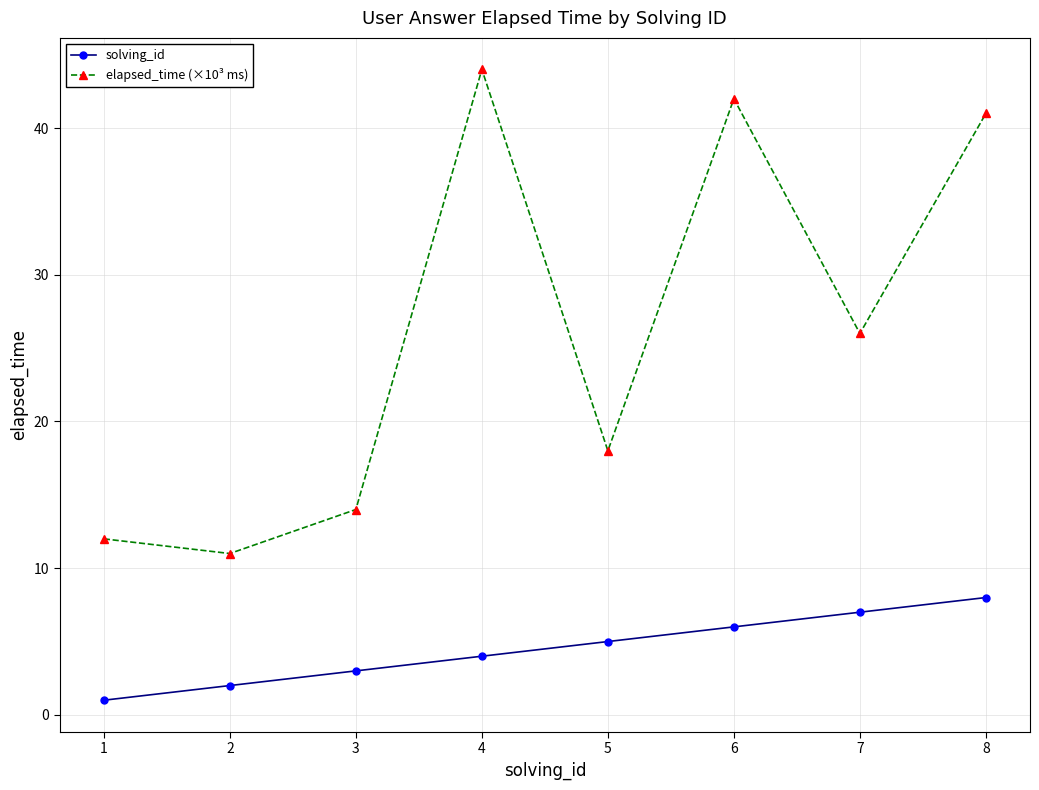

True or false: elapsed_time (×10³ ms) has more than 0 interior local peaks.

True